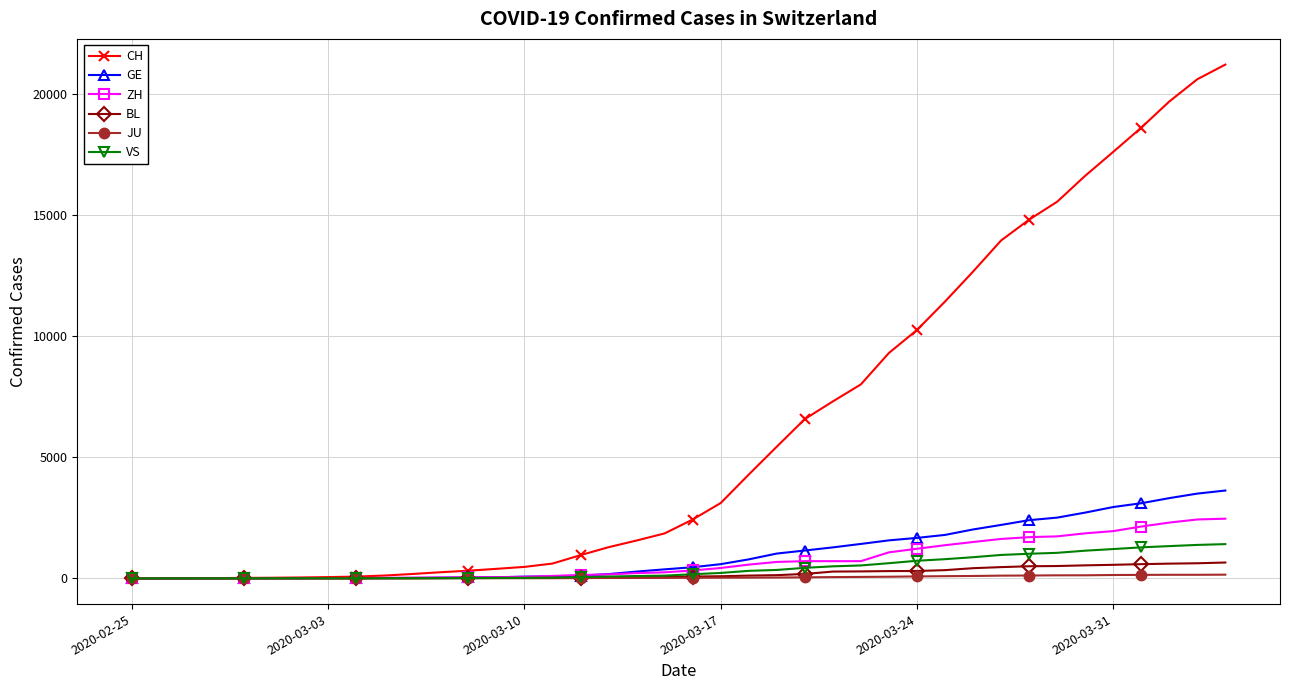

Which series has the largest range (max minus min)?

CH